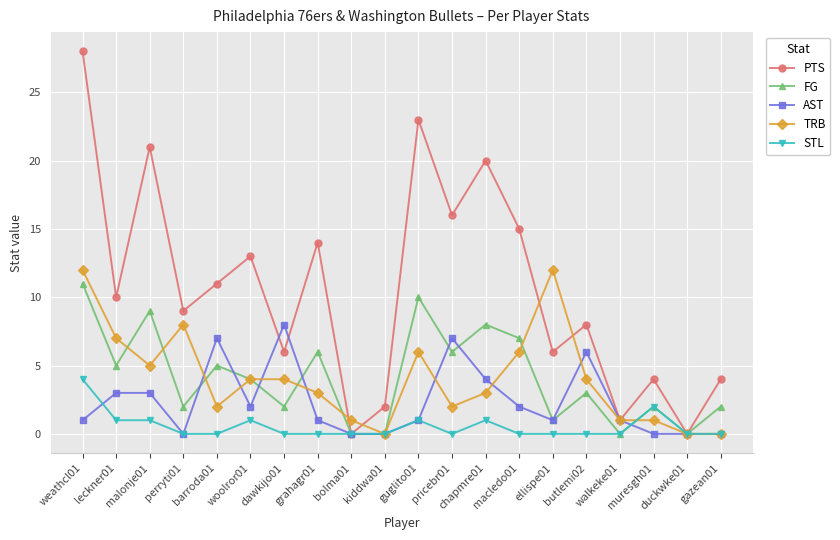

The value of STL at chapmre01 is 0. True or false?

False